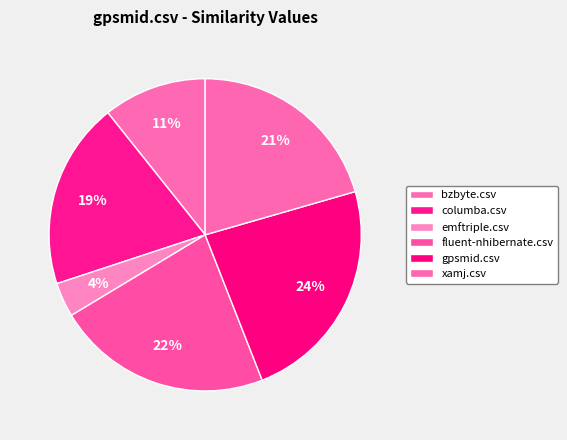

How many segments does this pie chart have?

6